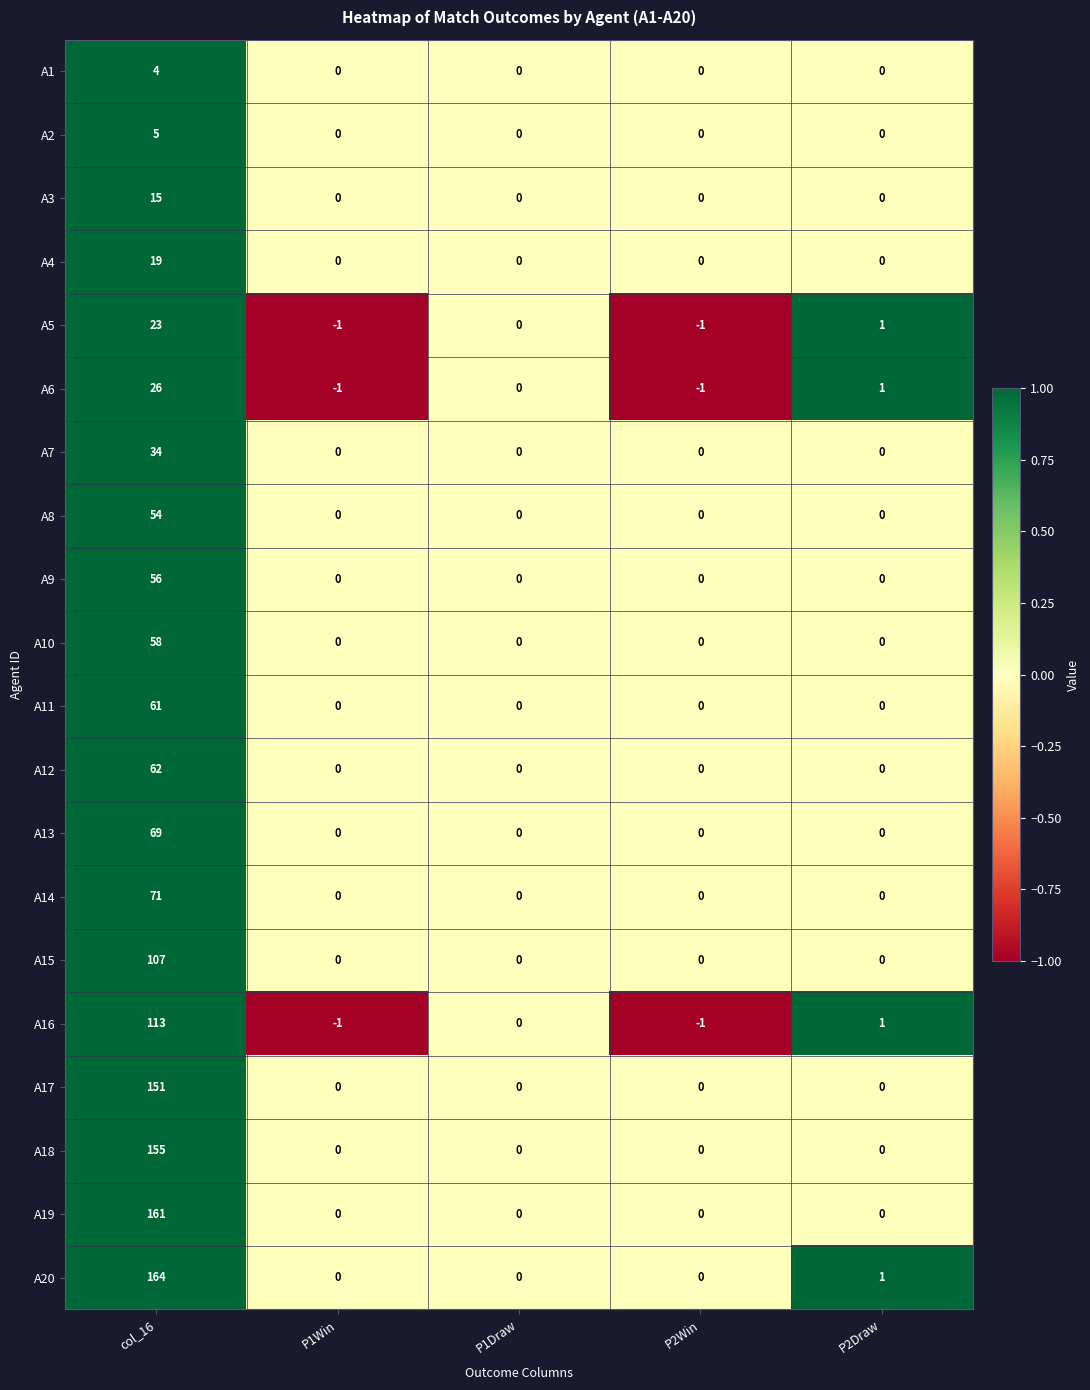

Rank the series by their maximum value, from highest to lowest.

A20, A19, A18, A17, A16, A15, A14, A13, A12, A11, A10, A9, A8, A7, A6, A5, A4, A3, A2, A1